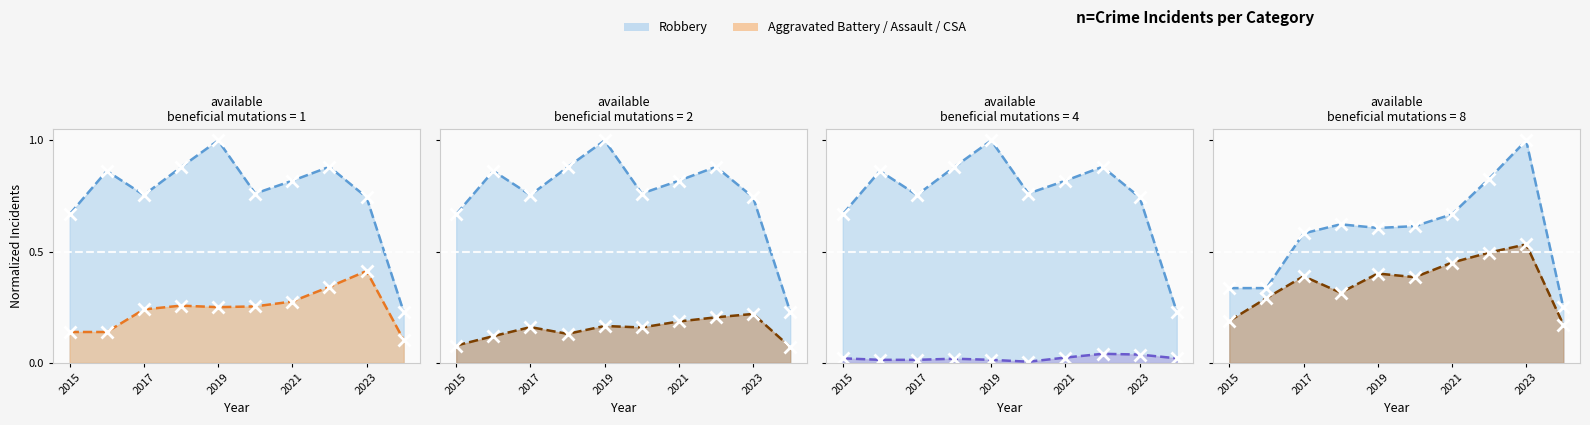

What is the value of the Robbery point at the 2nd from the left?

0.9